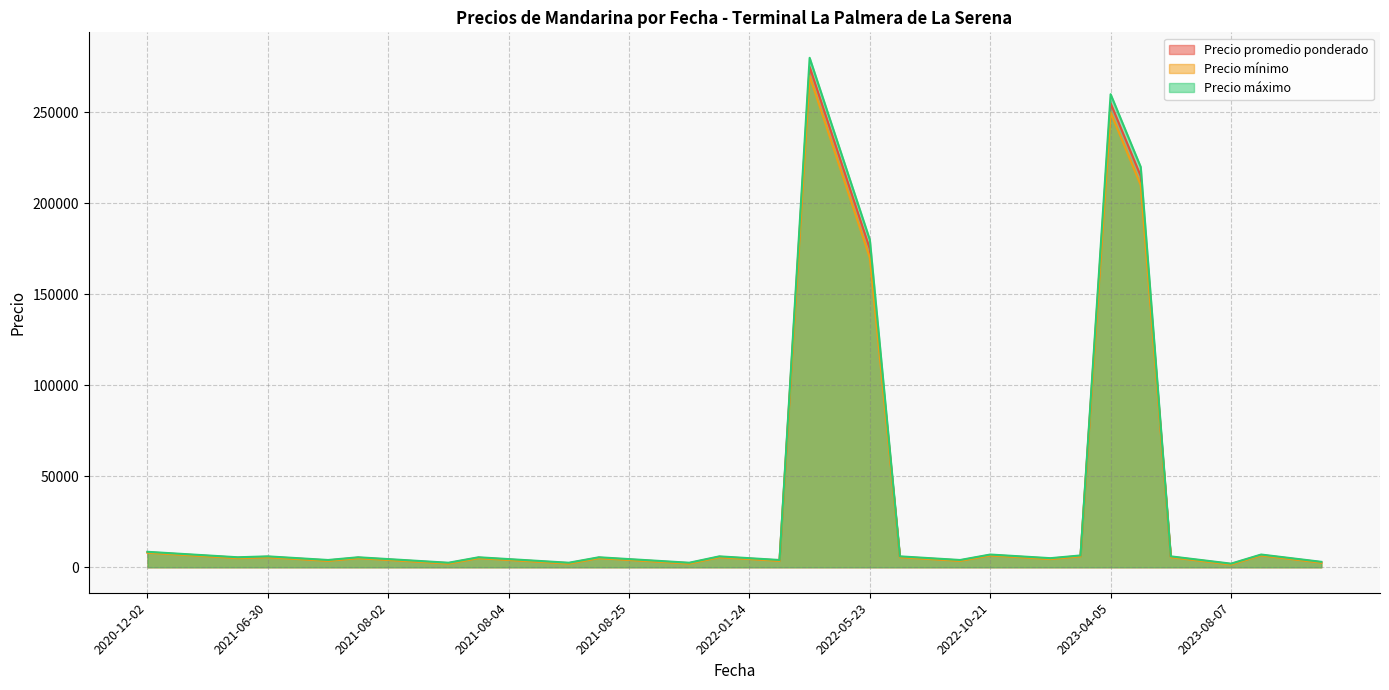

What is the maximum value for Precio mínimo?

270000